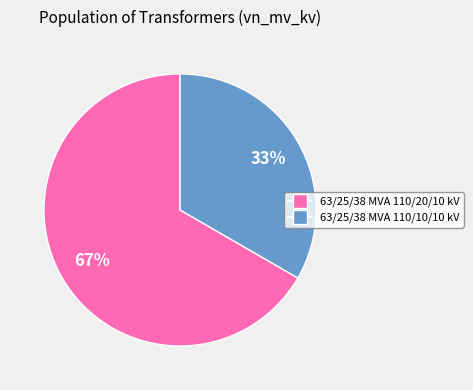

Combined, do 63/25/38 MVA 110/10/10 kV and 63/25/38 MVA 110/20/10 kV account for over 50%?

Yes